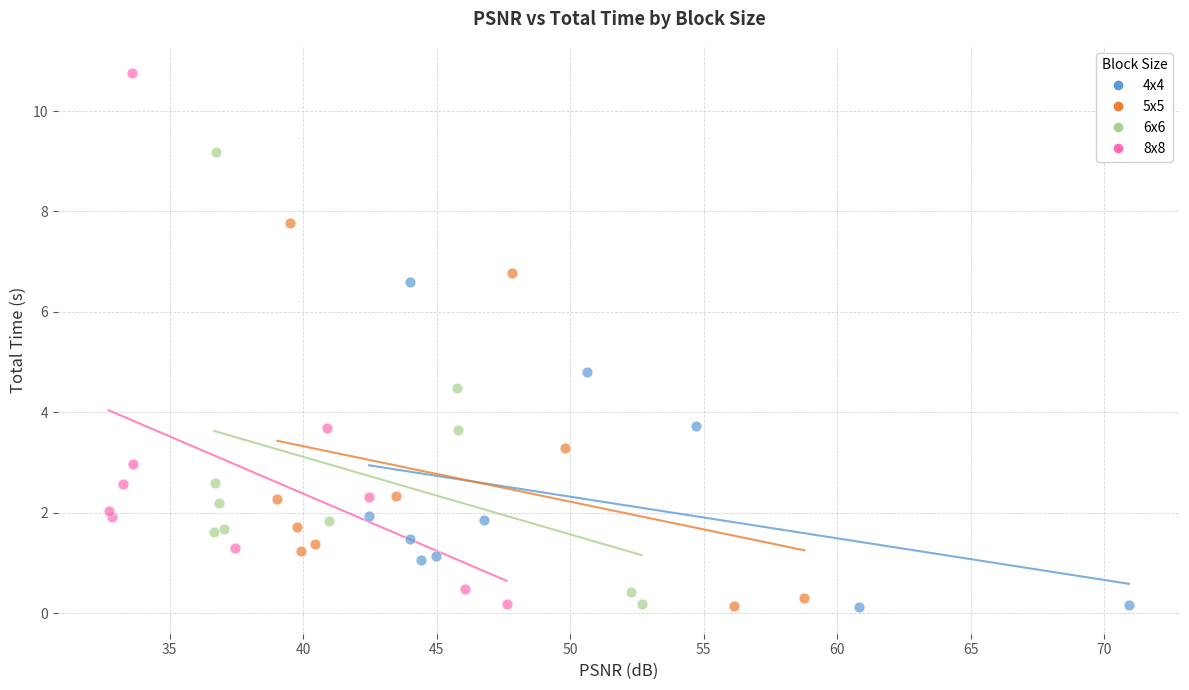

Which series has the largest Y range (max minus min)?

8x8